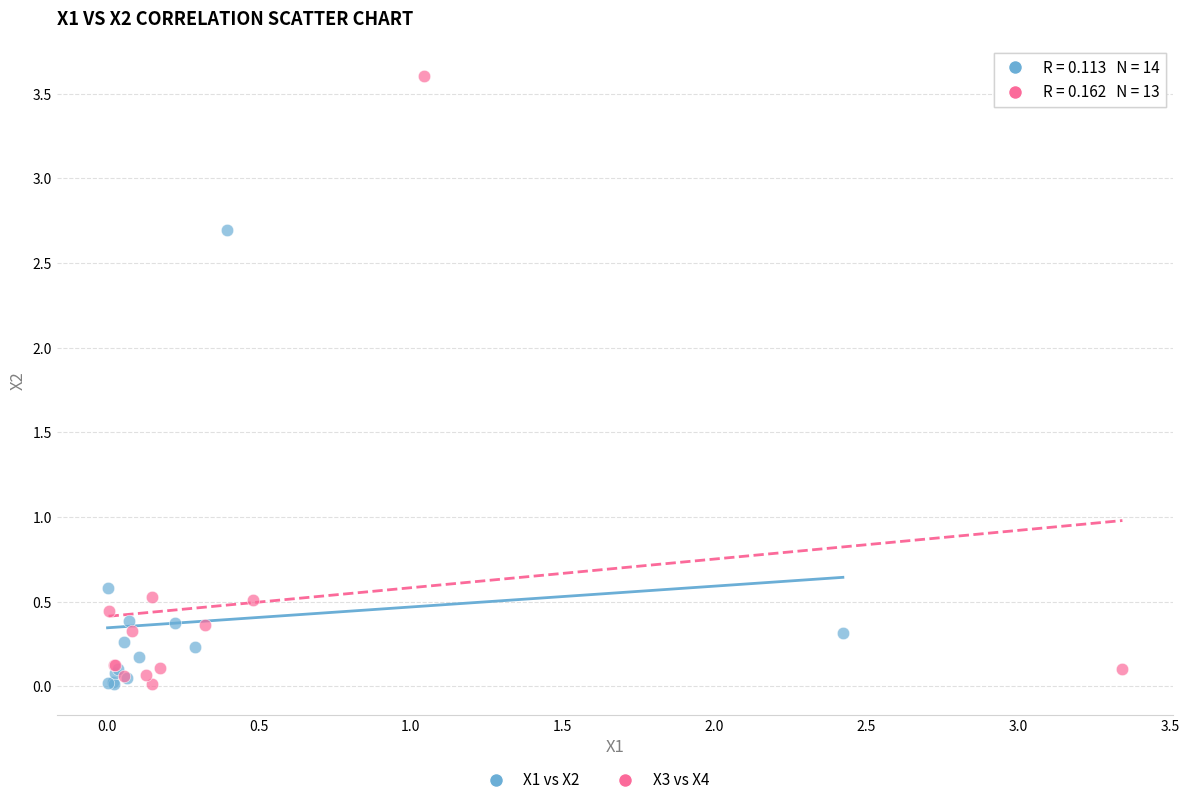

Which series contains the highest Y value?

X3 vs X4